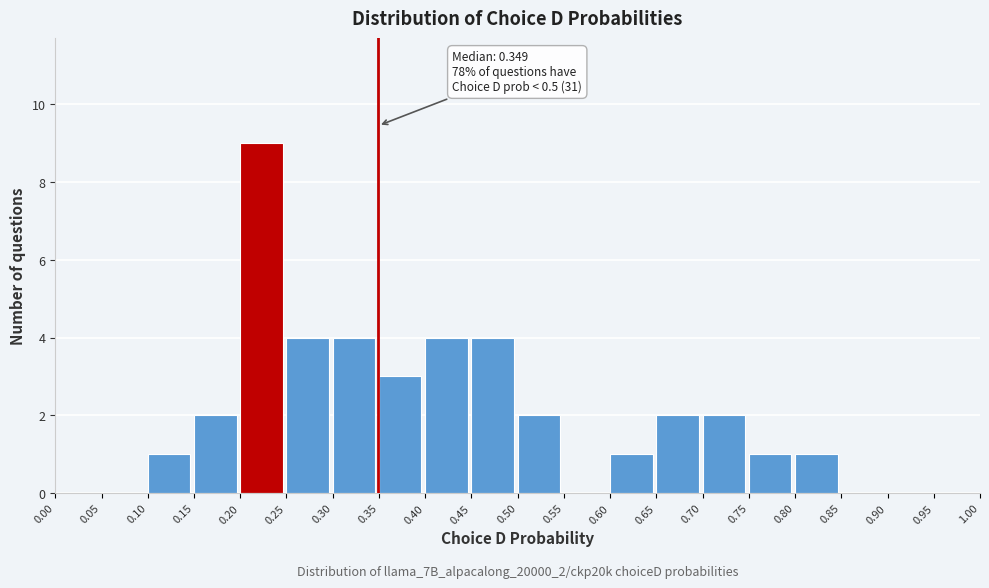

Which range on the x-axis has the tallest bar?

0.20 to 0.25